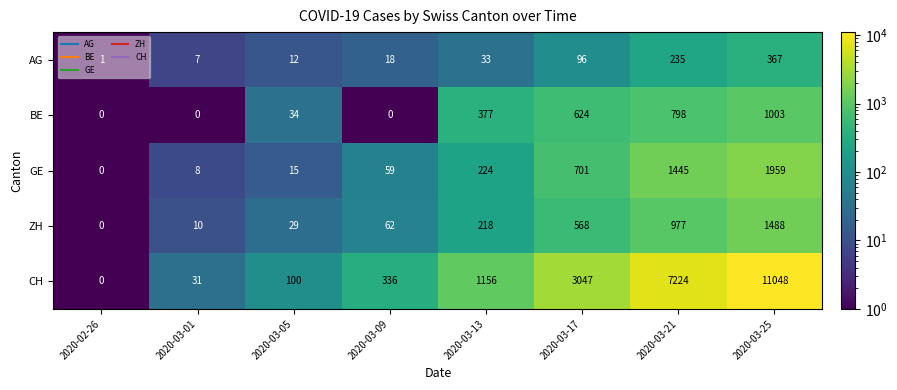

At which category is the sum across all series the highest?

2020-03-25